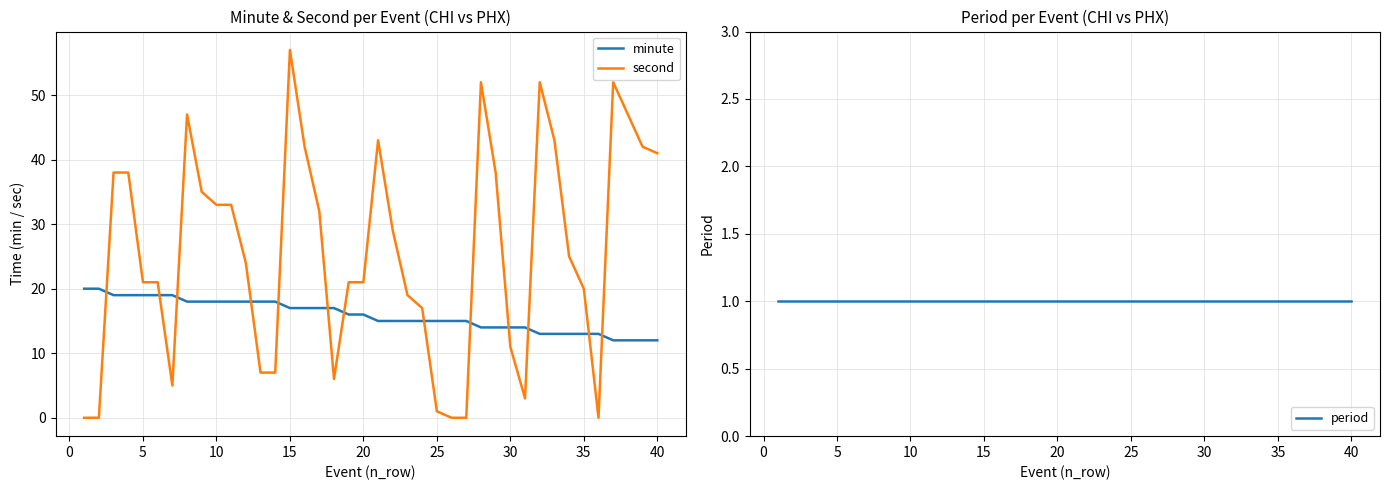

How many data points does each series have?

40